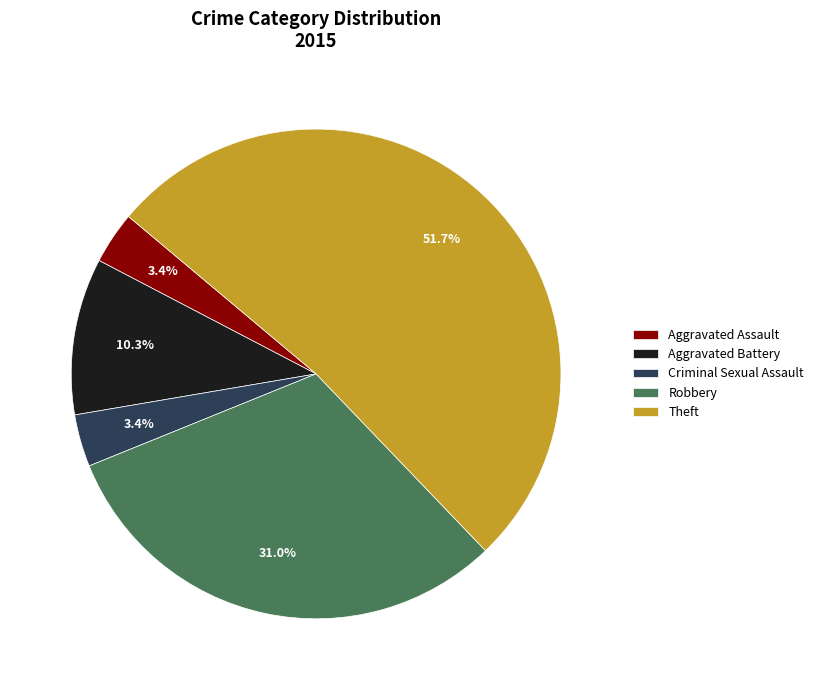

Is it true that Theft is 52% of the pie?

True